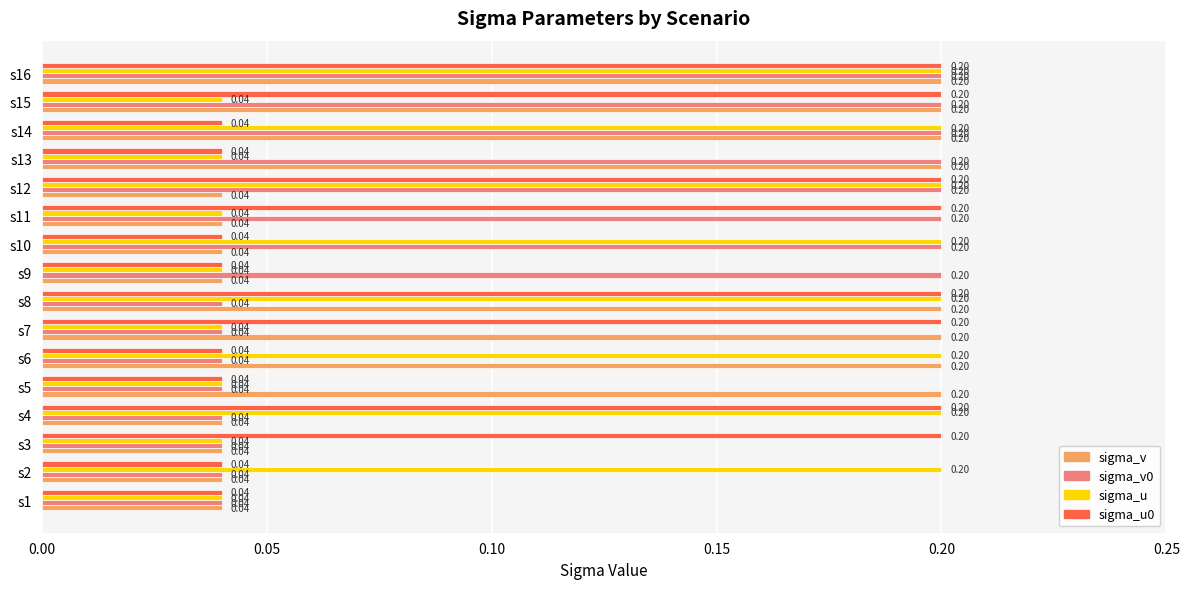

Is the value of sigma_v0 at s3 greater than the value of sigma_u0 at s16?

No